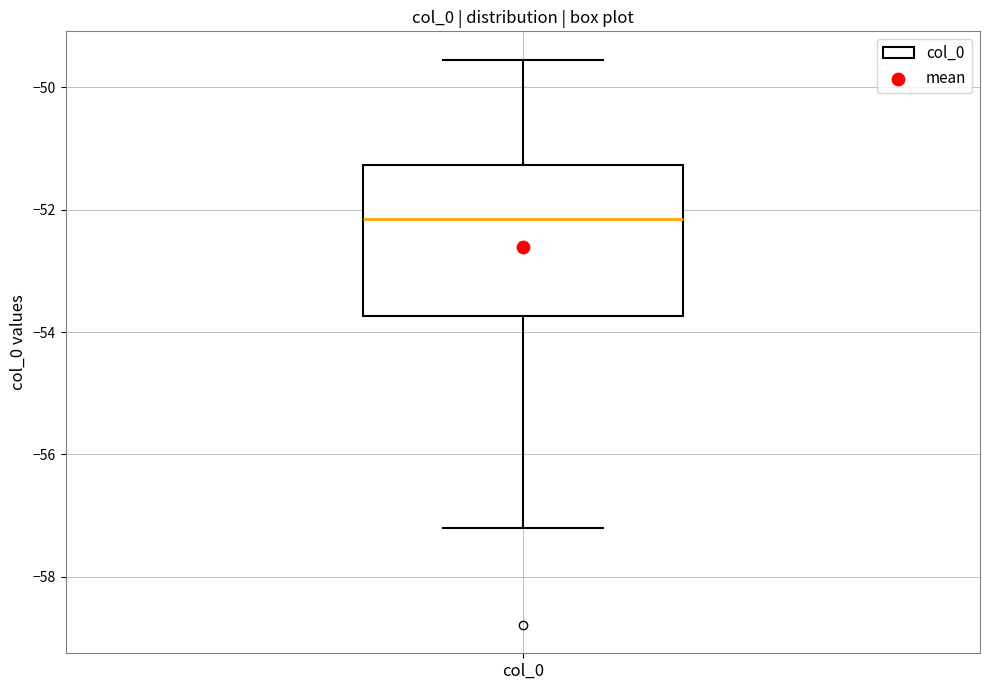

Transcribe this box plot: give where the median line is, the range the box spans, and where the two whiskers end, as read against the y-axis. The values are not printed on the chart, so give them approximately, as read against the axis.

median -52.2, box -53.8 to -51.2, whiskers -57.2 to -49.6